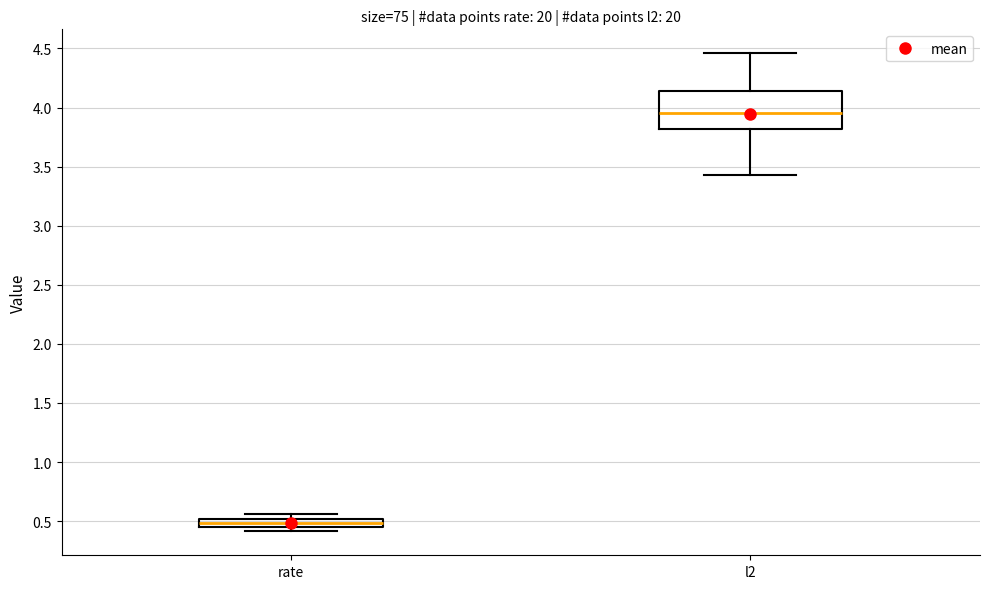

Where is the upper edge of the box for rate on the y-axis? The values are not printed on the chart, so give them approximately, as read against the axis.

0.50